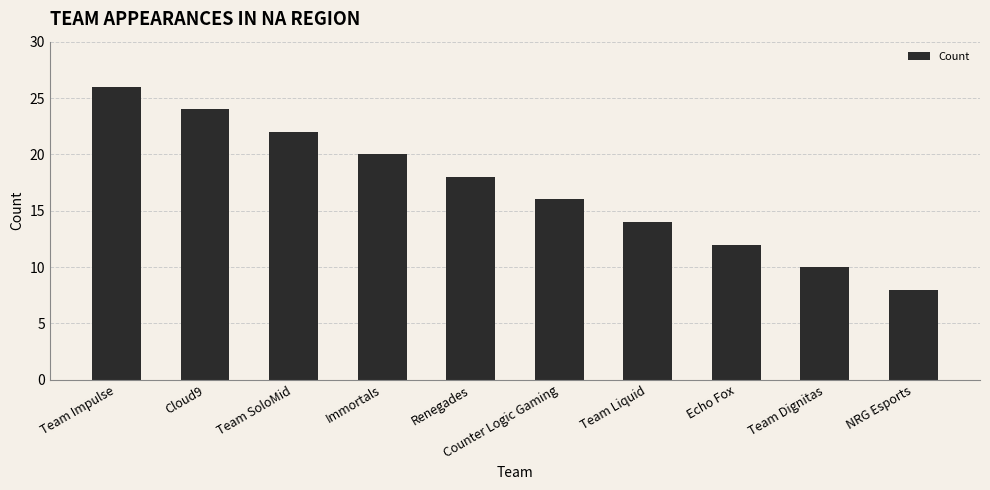

How many categories are shown in the chart?

10